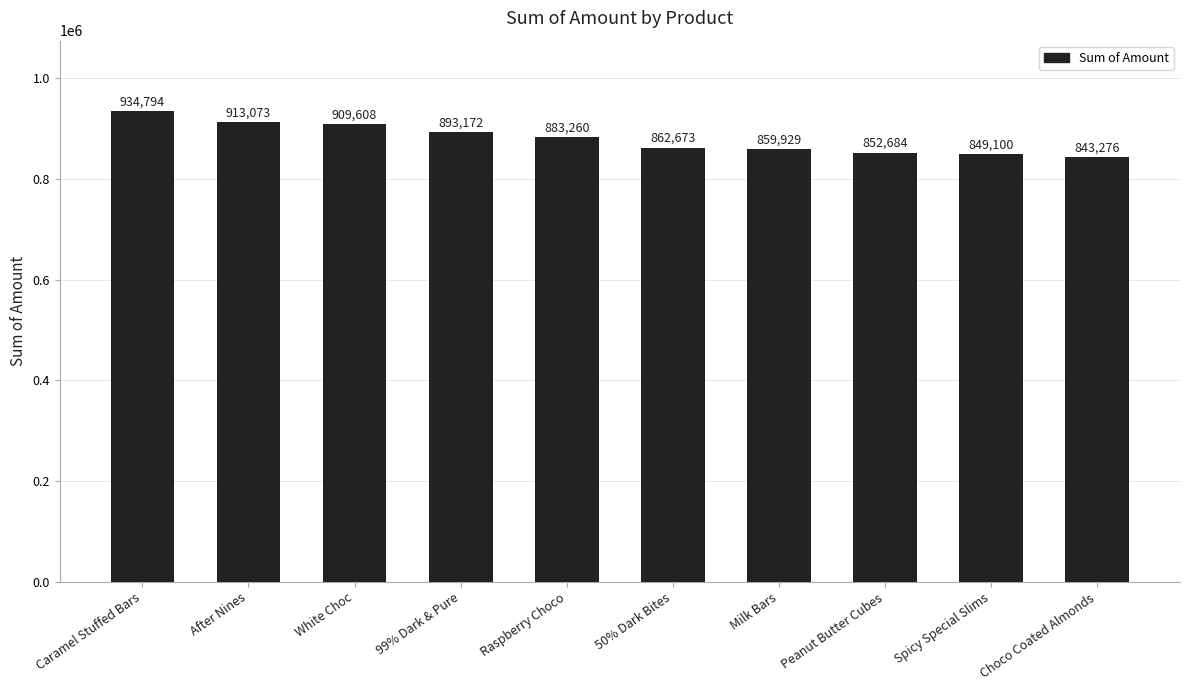

Rank the categories by value from highest to lowest.

Caramel Stuffed Bars, After Nines, White Choc, 99% Dark & Pure, Raspberry Choco, 50% Dark Bites, Milk Bars, Peanut Butter Cubes, Spicy Special Slims, Choco Coated Almonds